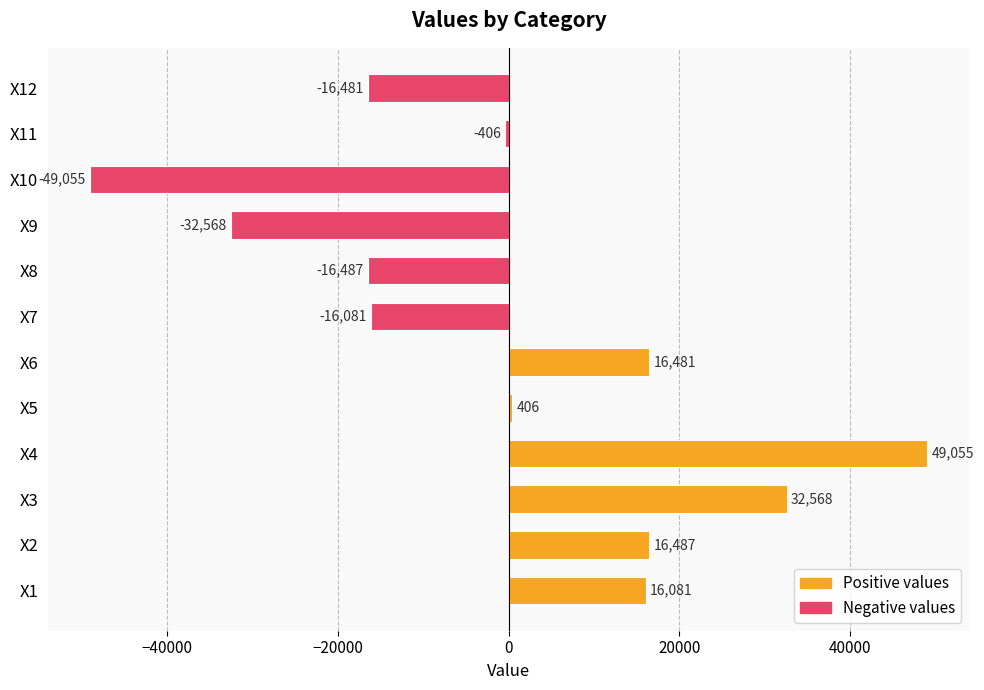

Rank the categories by value from highest to lowest.

X4, X3, X2, X6, X1, X5, X11, X7, X12, X8, X9, X10